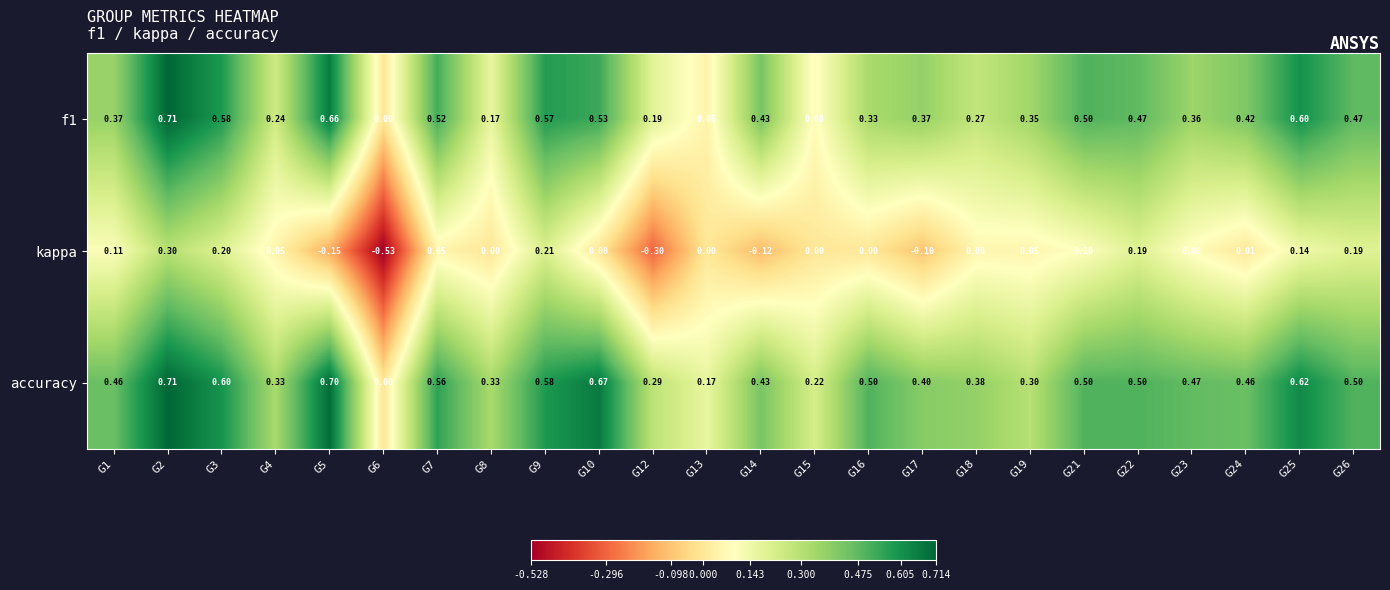

Which series has the largest range (max minus min)?

kappa